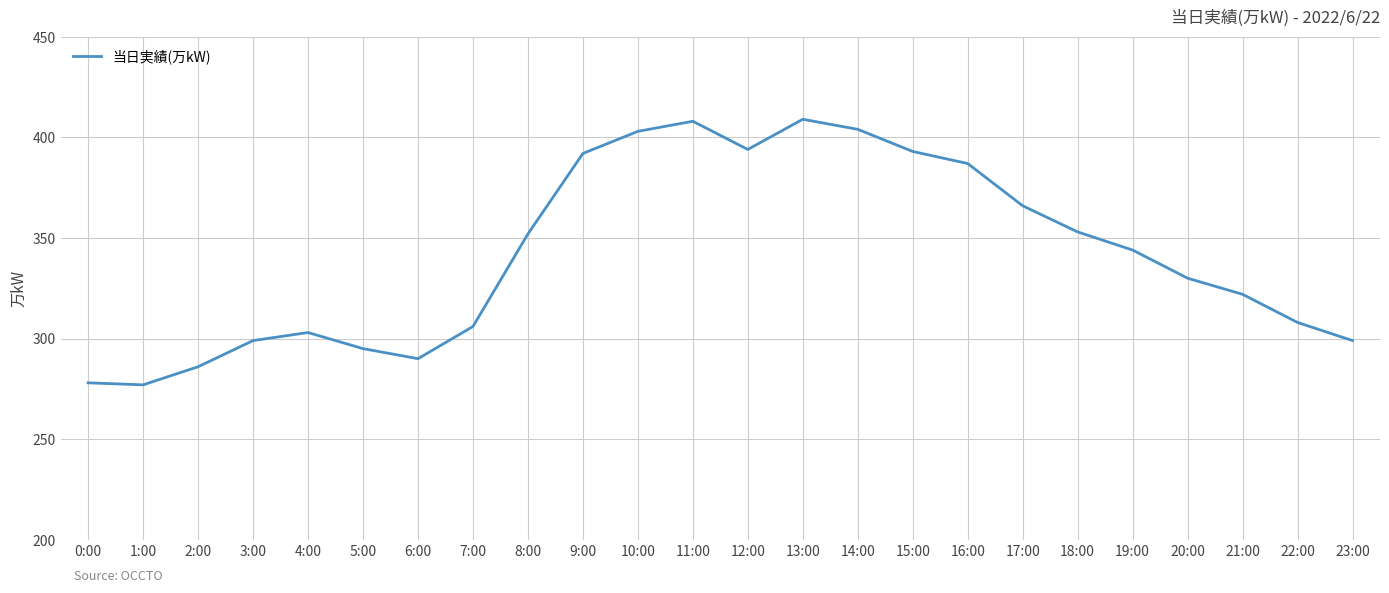

What is the difference between the values at 9:00 and 21:00?

70